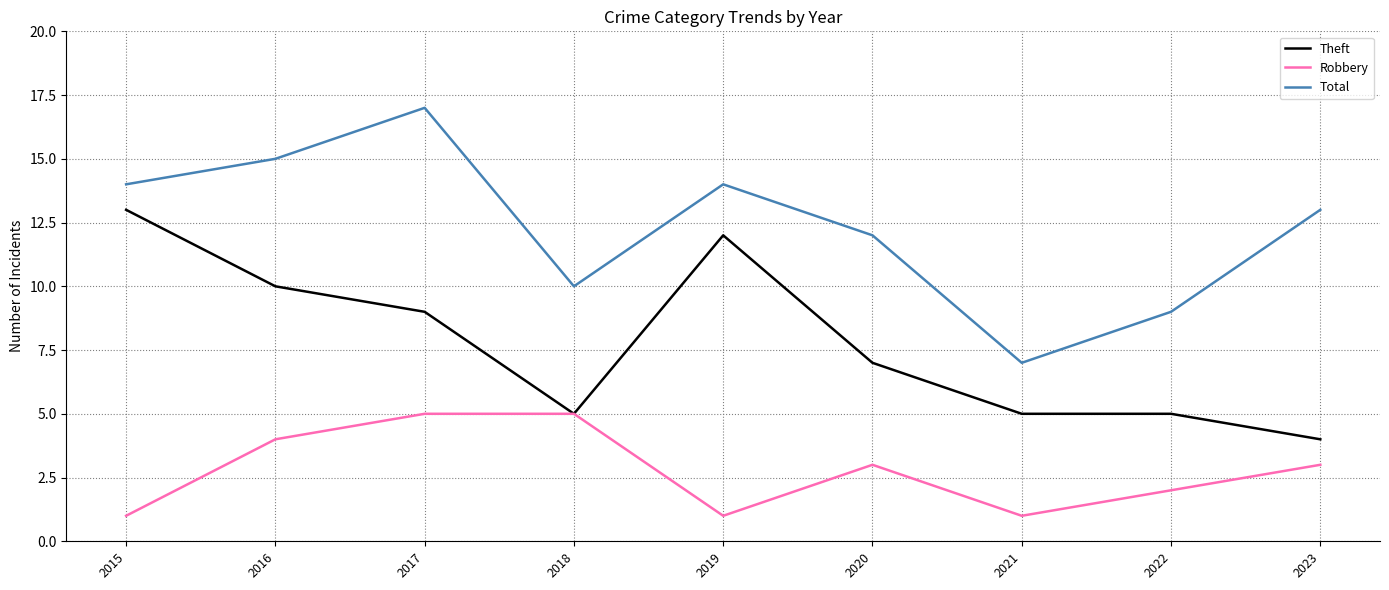

Rank the series by their maximum value, from highest to lowest.

Total, Theft, Robbery